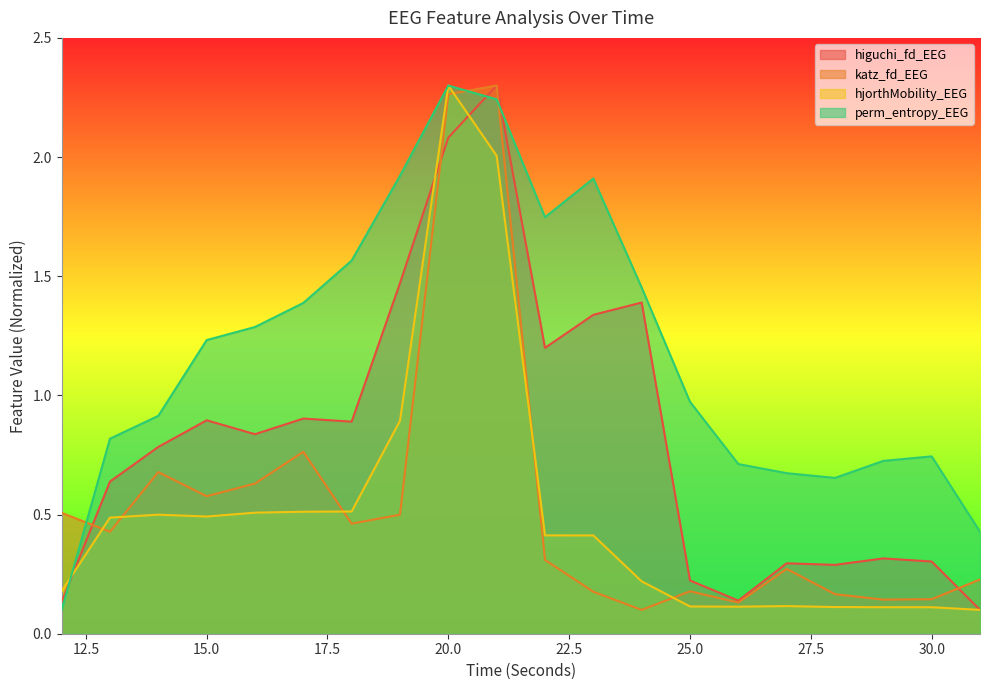

What is the difference between the maximum and minimum values in the perm_entropy_EEG series?

2.2